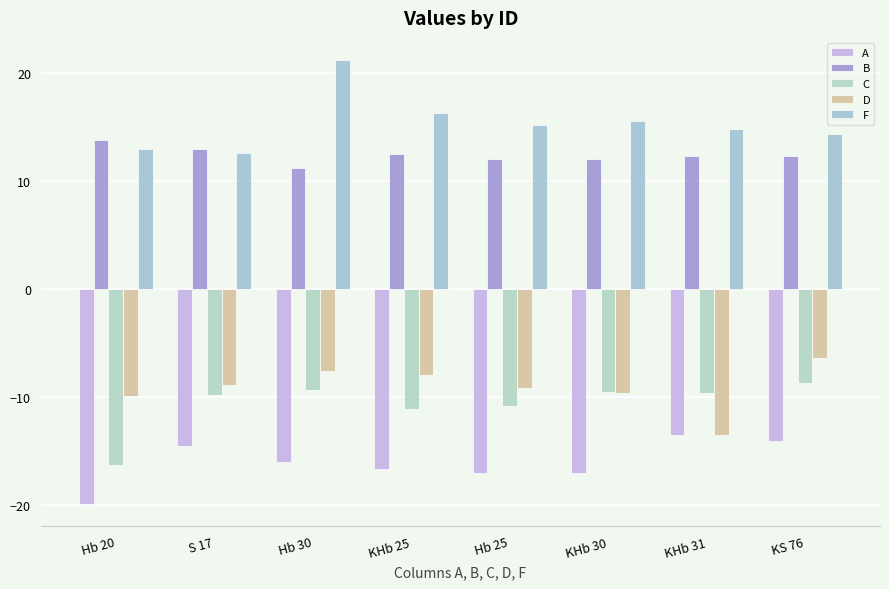

The value of D at Hb 30 is -2.0. True or false?

False